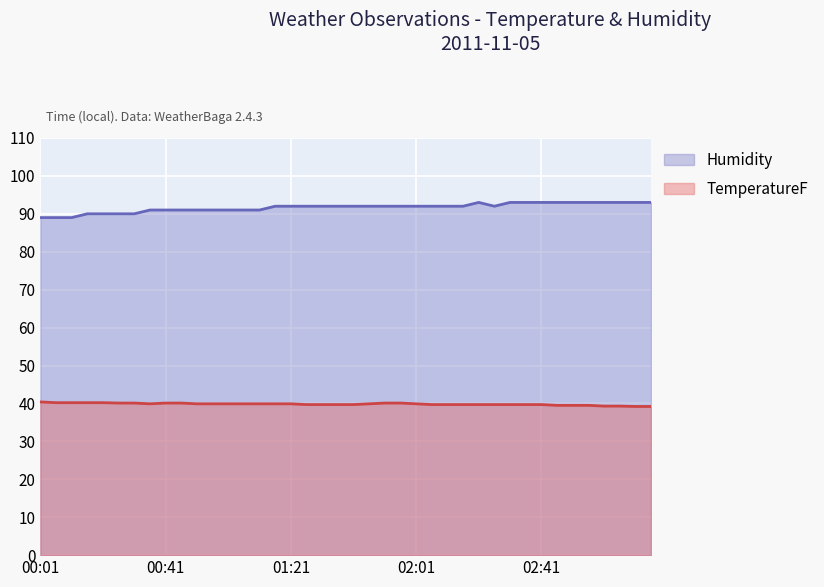

True or false: TemperatureF and Humidity cross at least once.

False